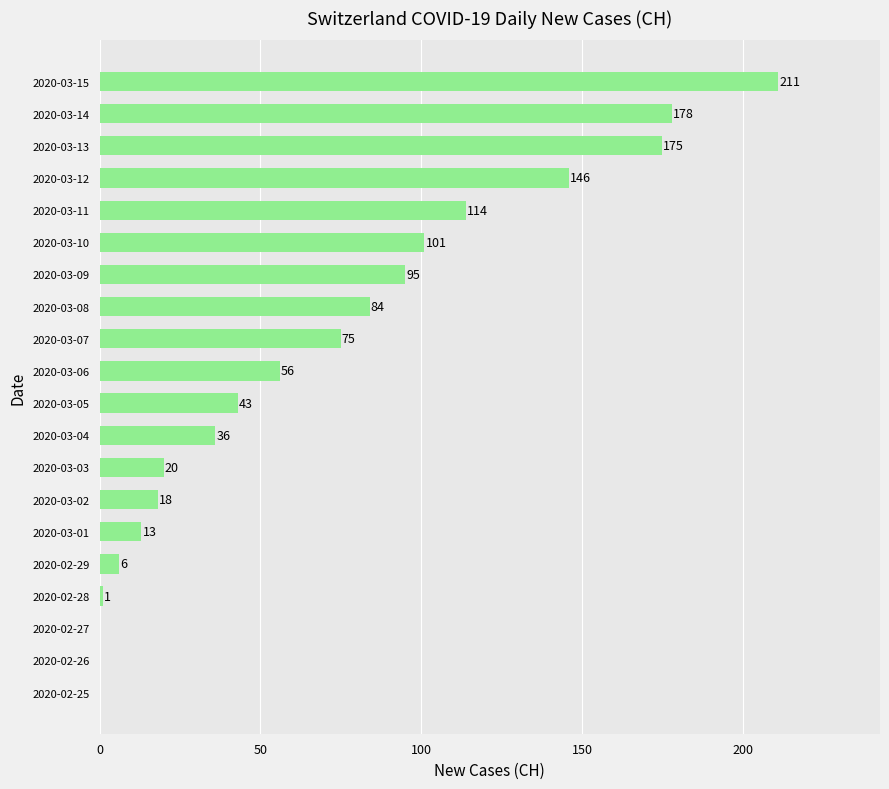

Is it true that the value at 2020-03-06 is 95?

False